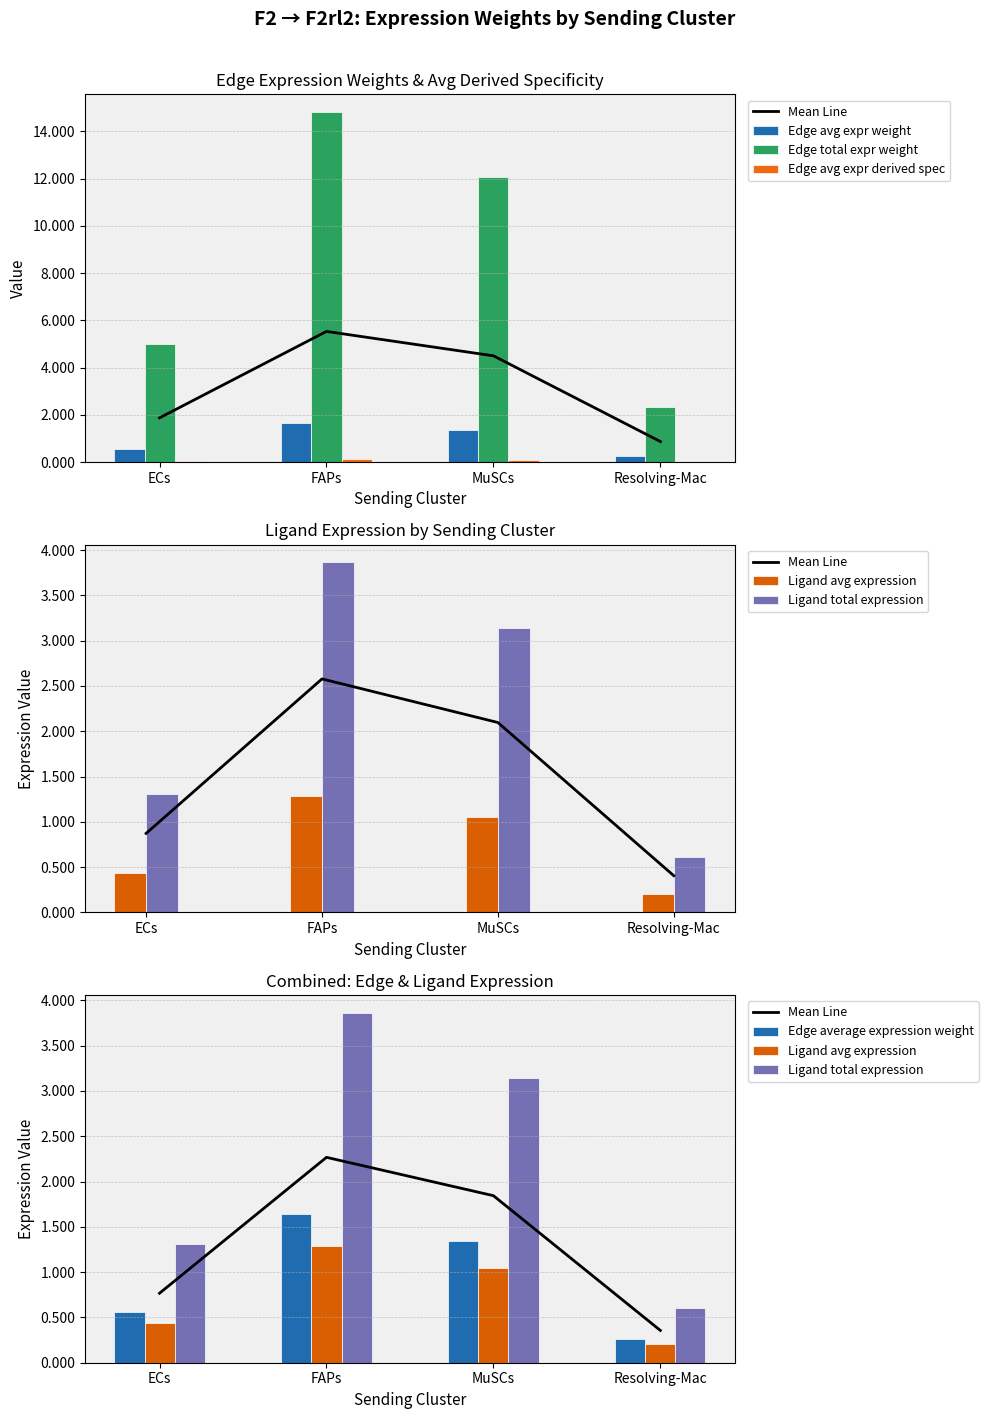

Where does the Edge avg expr weight series first go above 1?

FAPs